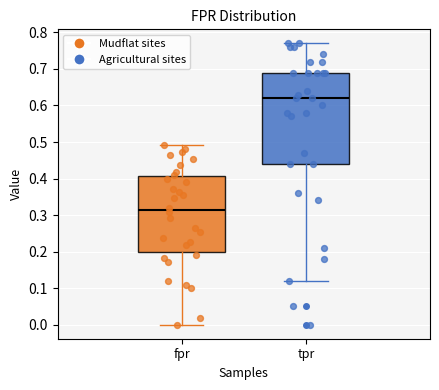

Where is the upper edge of the box for tpr on the y-axis? The values are not printed on the chart, so give them approximately, as read against the axis.

0.69